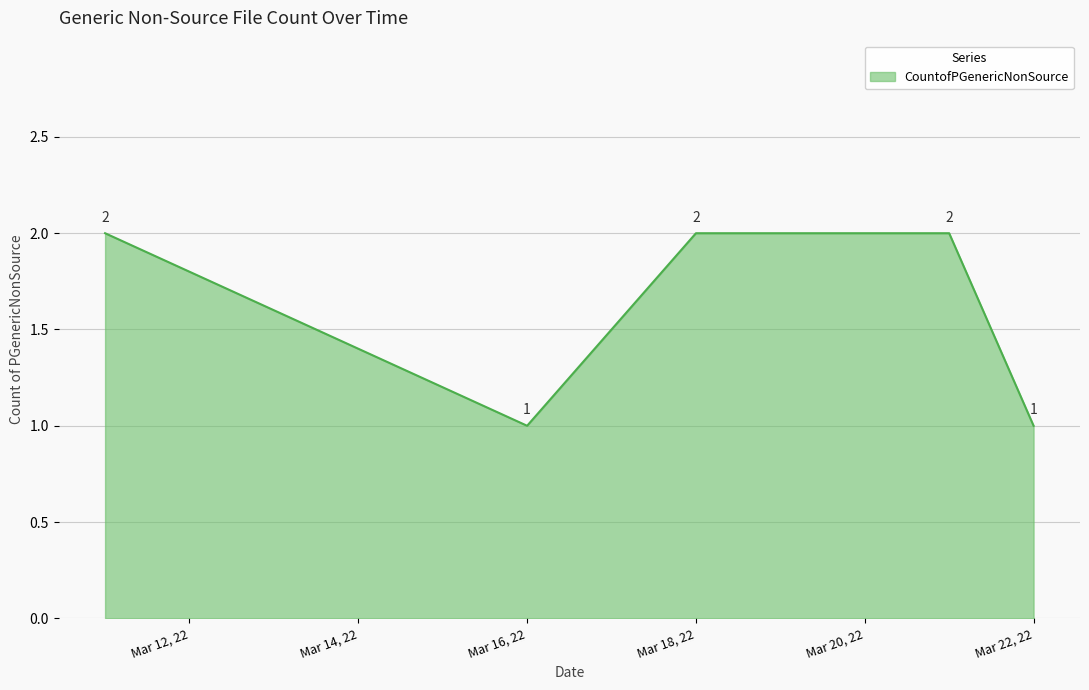

How many interior local valleys (lower than both neighbors) does the data have?

1